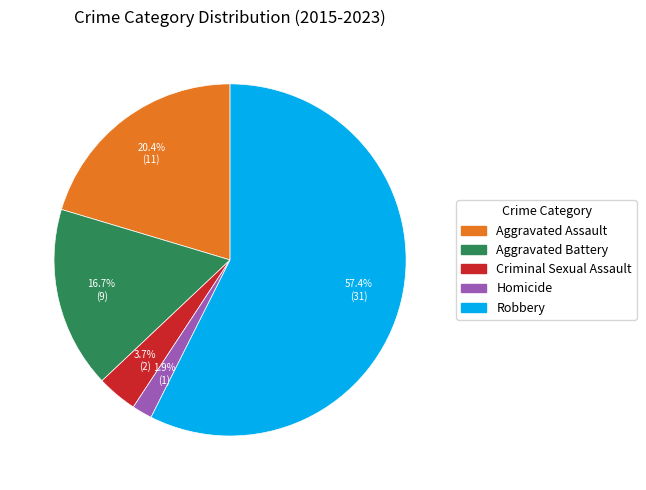

Is there a majority slice in this chart?

Yes